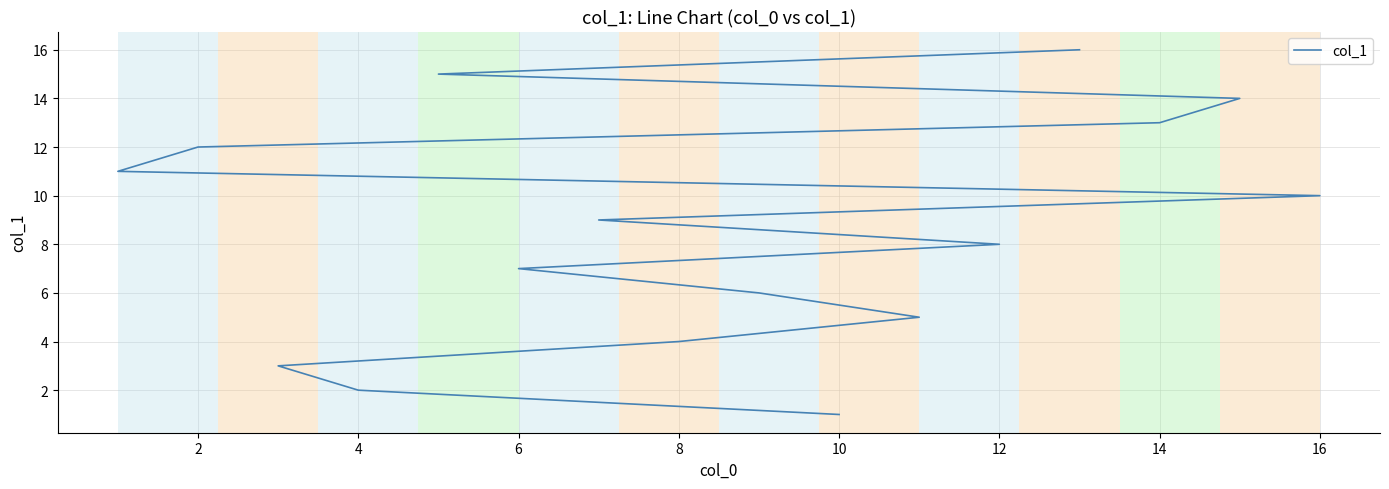

Reading right to left, what are all the values shown in this chart?

16	15	14	13	12	11	10	9	8	7	6	5	4	3	2	1